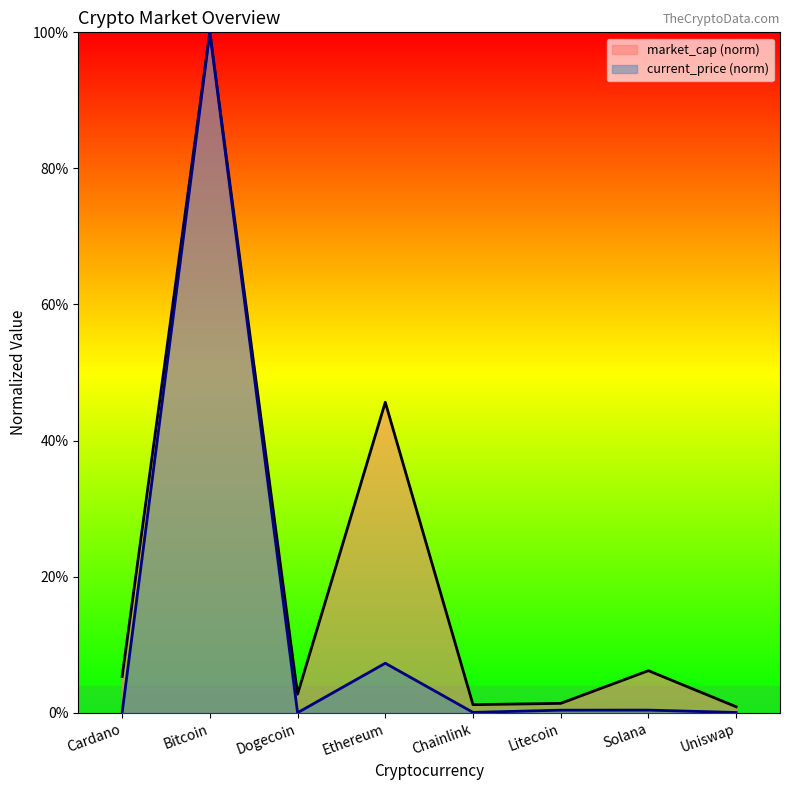

What is the sum of all market_cap values?

1.6